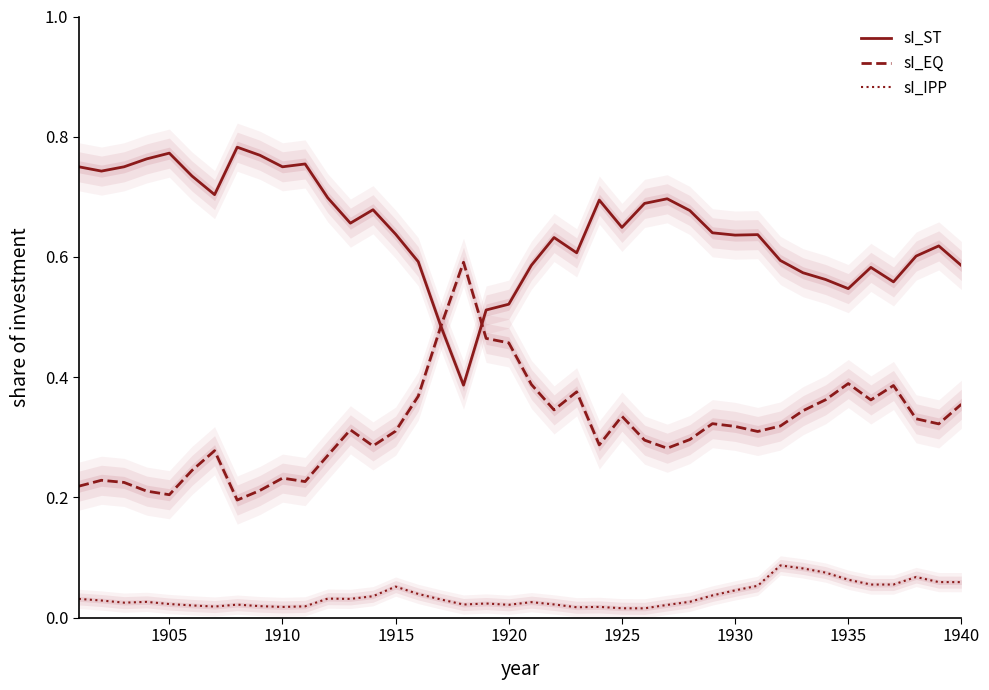

The value of sI_ST at 1910 is 0.2. True or false?

False